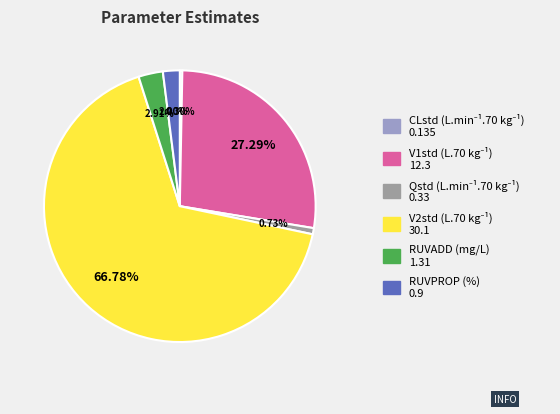

To the nearest percent, what is the difference between the largest and smallest slice percentages?

66%